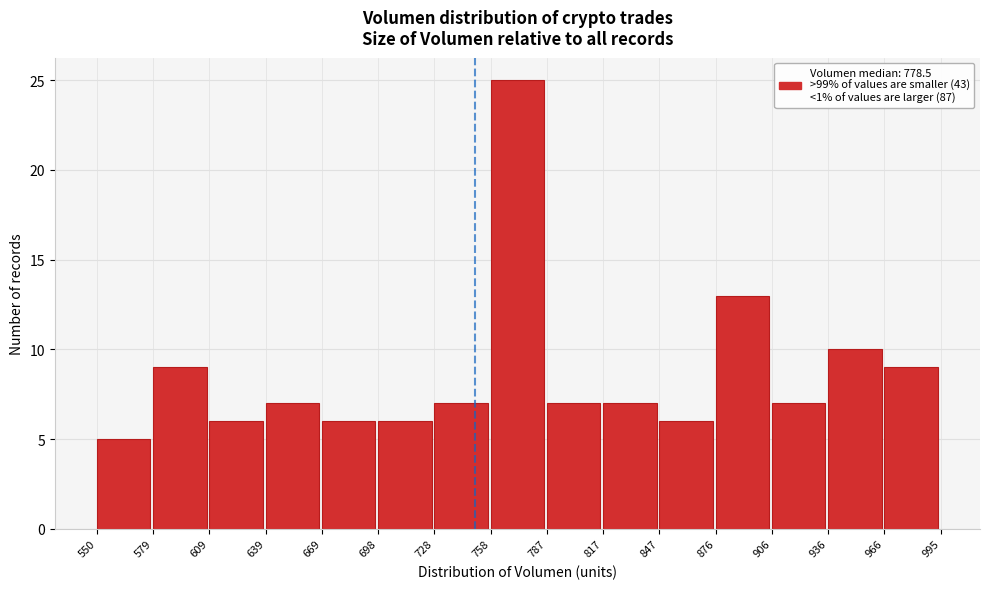

Reading left to right, transcribe this chart: for each bar, give the range it covers on the x-axis and its height. The values are not printed on the chart, so give them approximately, as read against the axis.

550 to 579: 5
579 to 609: 9
609 to 639: 6
639 to 669: 7
669 to 698: 6
698 to 728: 6
728 to 758: 7
758 to 787: 25
787 to 817: 7
817 to 847: 7
847 to 876: 6
876 to 906: 13
906 to 936: 7
936 to 966: 10
966 to 995: 9